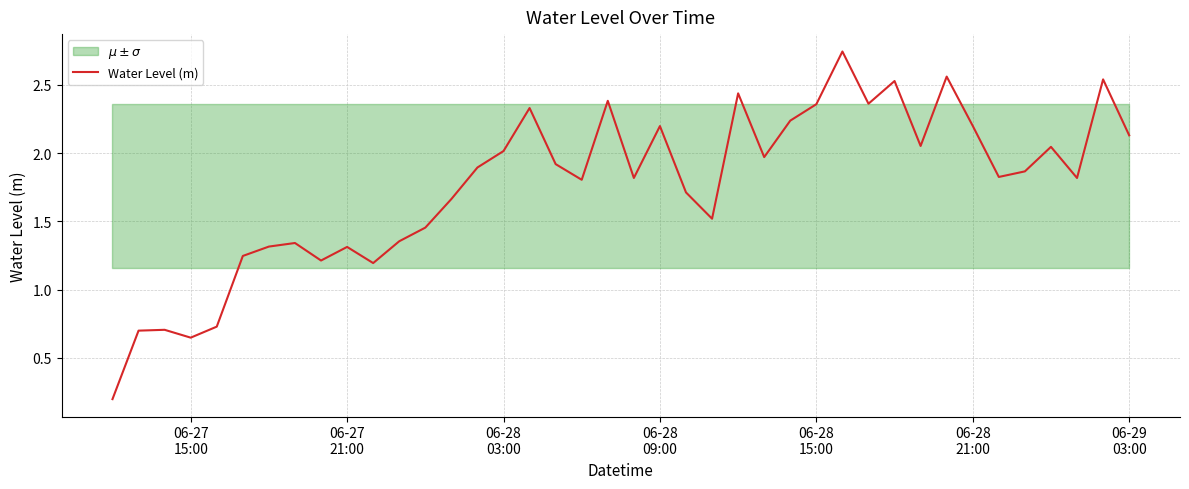

How many values are below 1?

5